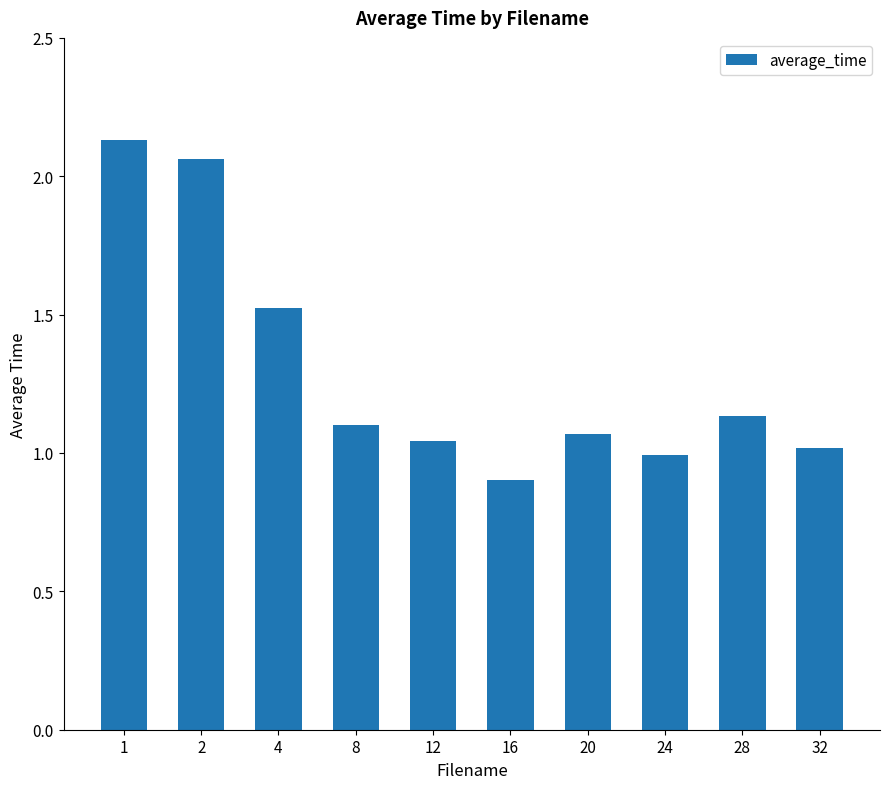

Which label corresponds to the largest value in the chart?

1